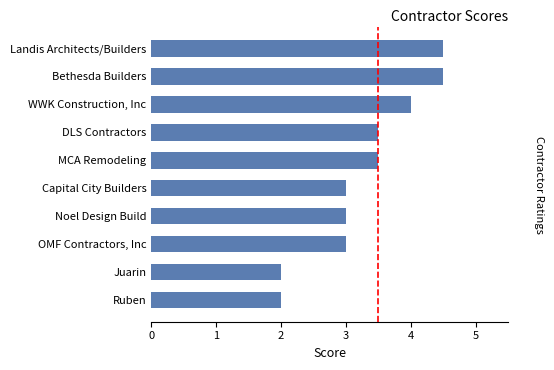

Approximately how many times larger is the value at WWK Construction, Inc compared to Bethesda Builders?

0.9